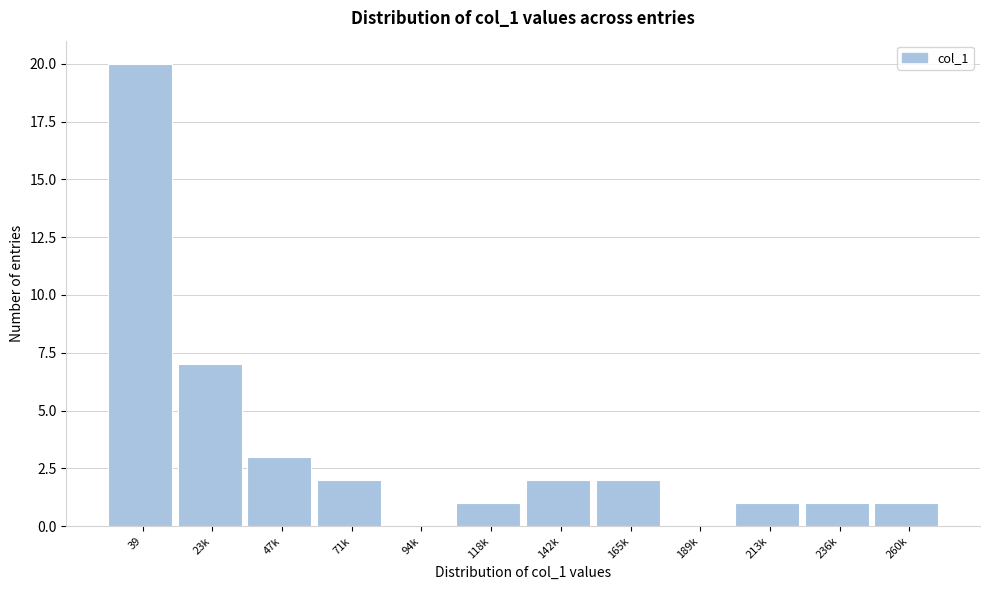

Reading left to right, what are all the values shown in this chart?

39=20	23k=7	47k=3	71k=2	94k=0	118k=1	142k=2	165k=2	189k=0	213k=1	236k=1	260k=1